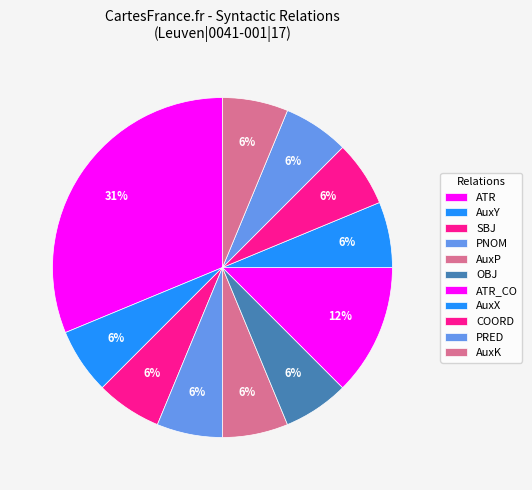

The SBJ slice represents 6% of the pie. True or false?

True